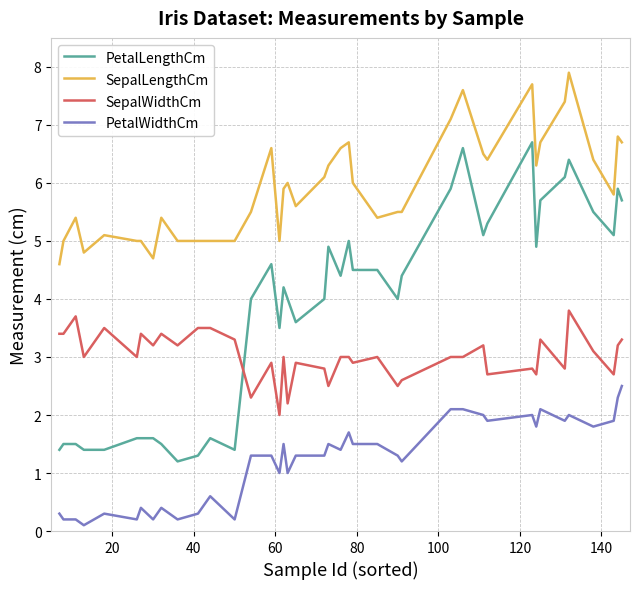

Rank the series by their average value, from highest to lowest.

SepalLengthCm, PetalLengthCm, SepalWidthCm, PetalWidthCm